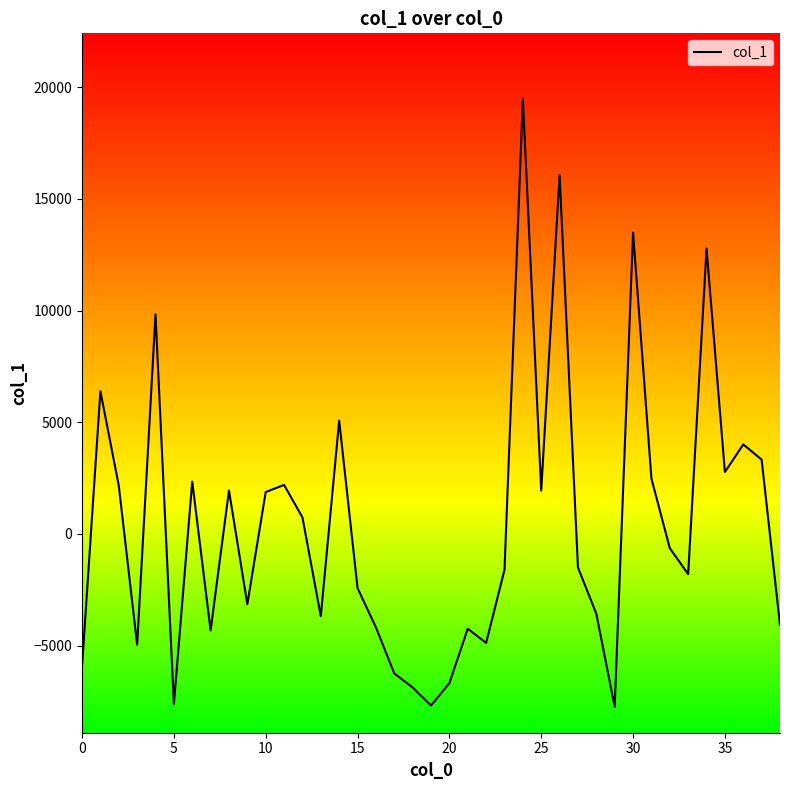

What is the greatest value displayed?

19487.3